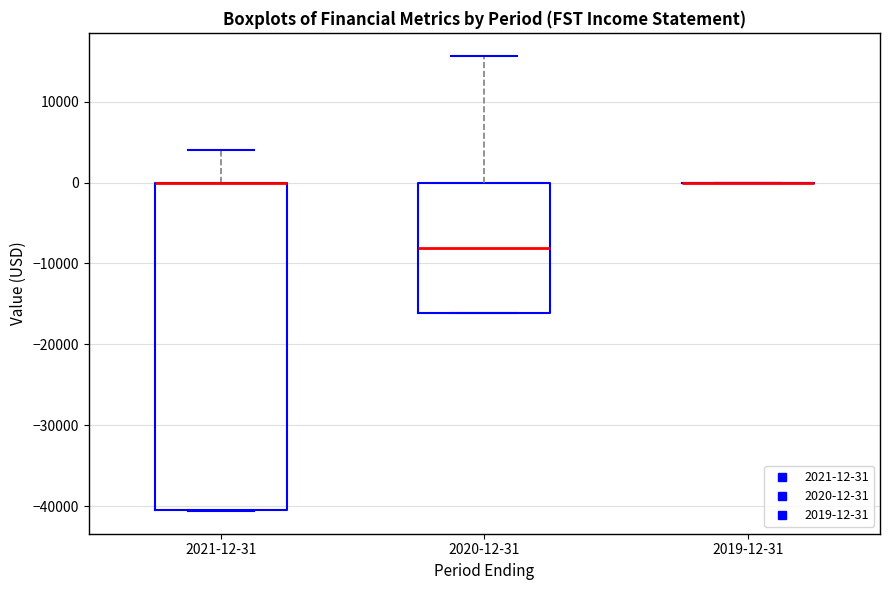

Reading left to right, transcribe this box plot: for each box, give where its median line is, the range the box spans, and where its two whiskers end, as read against the y-axis. The values are not printed on the chart, so give them approximately, as read against the axis.

2021-12-31: median 0 (drawn on the box's upper edge), box -40000 to 0, whiskers -41000 to 4000
2020-12-31: median -8000, box -16000 to 0, whiskers -16000 to 16000
2019-12-31: box collapsed to a line at 0, whiskers 0 to 0